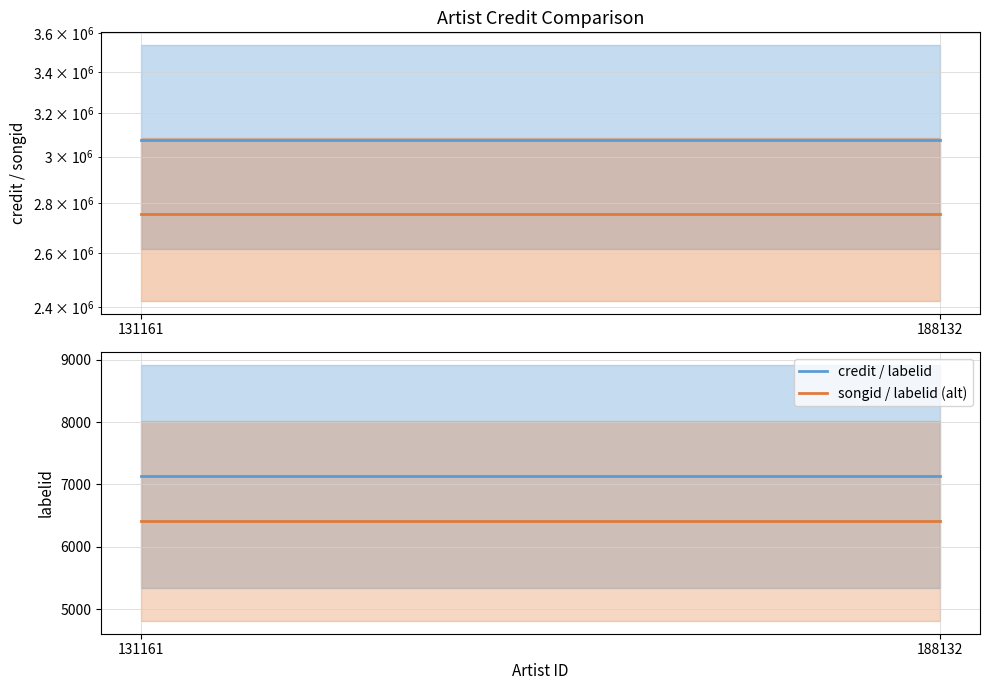

Is the value of labelid (alt) at 188132 greater than the value of credit at 188132?

No